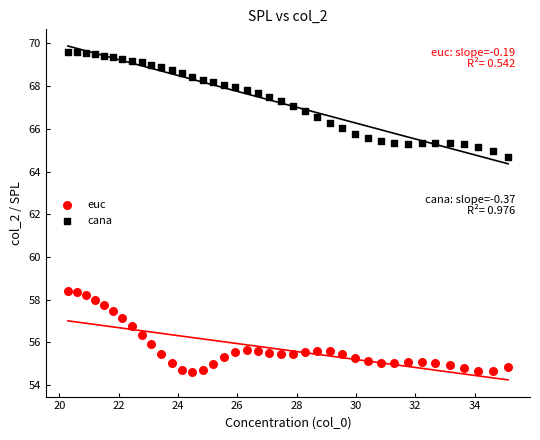

Which series reaches the minimum Y coordinate?

euc